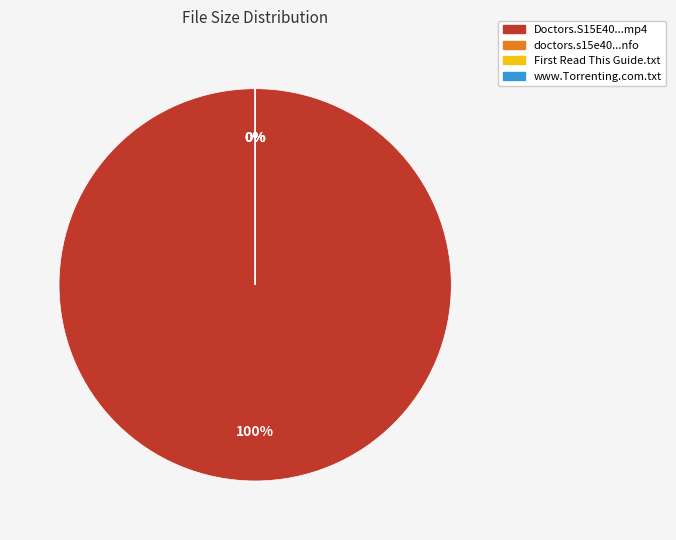

Do www.Torrenting.com.txt and doctors.s15e40.hdtv.x264-shockwave.nfo together represent more than half of the pie?

No